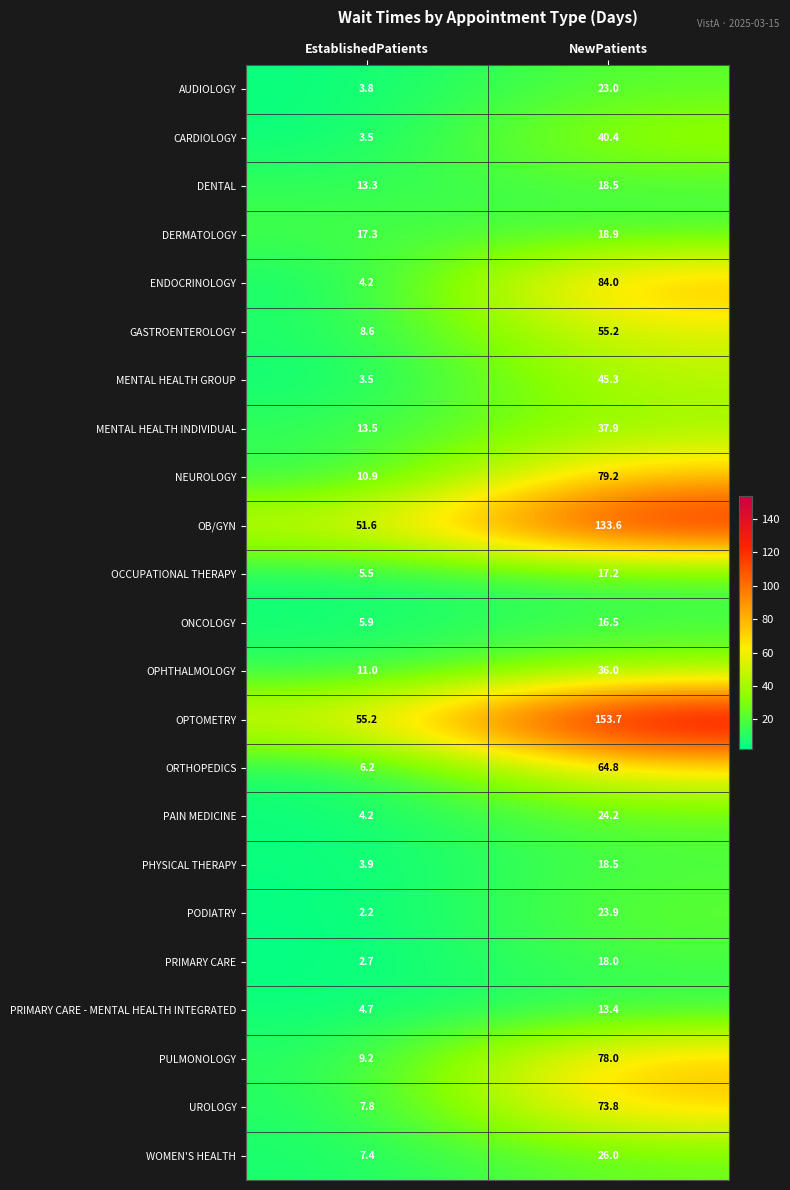

Count the number of categories in the chart.

2